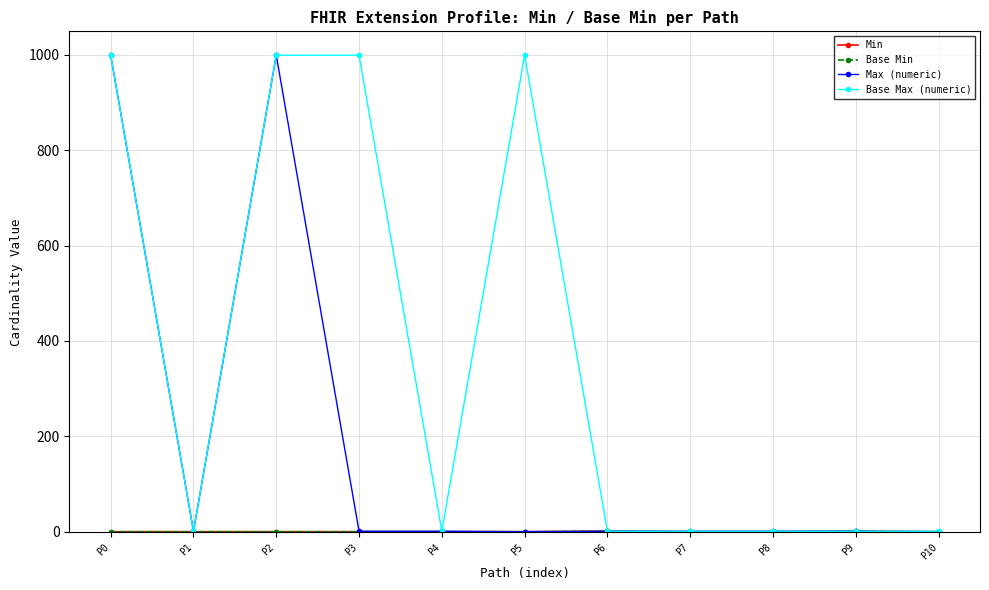

Is this an area chart (filled region under the line)?

No